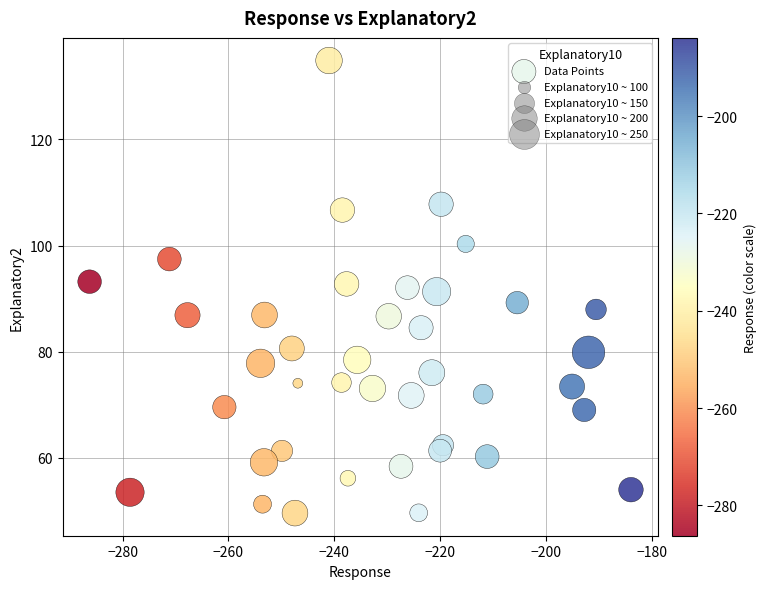

What is the range of Y values (max minus min)?

85.2